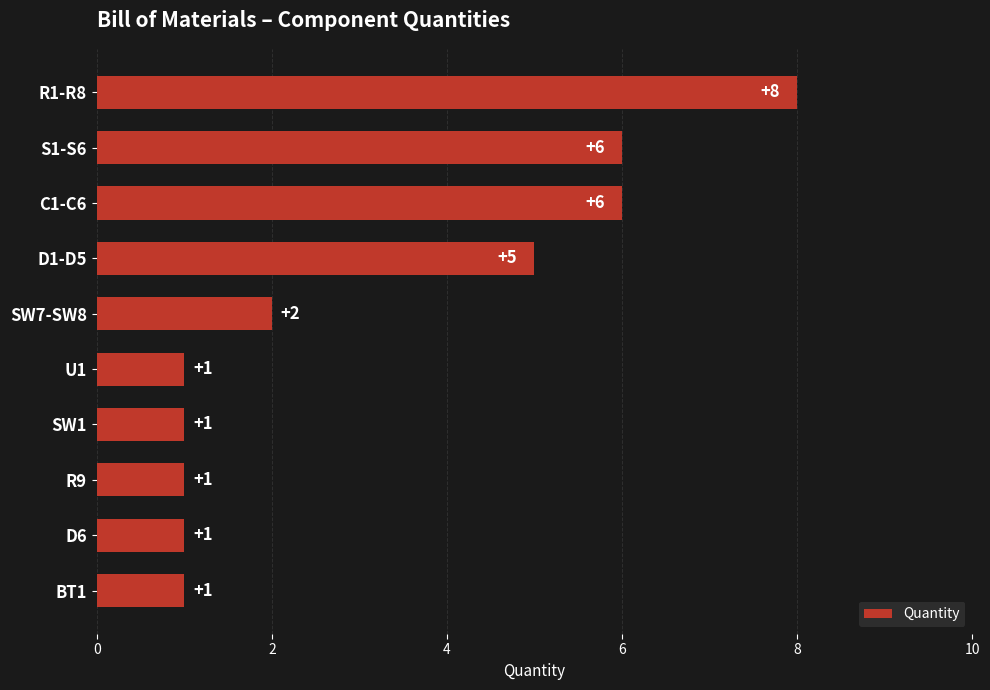

Is it true that the value at S1-S6 is 6?

True